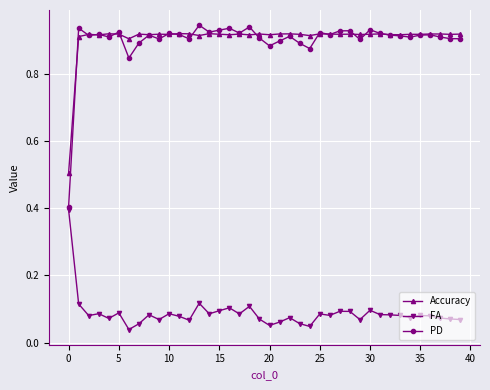

How many PD values are between 0 and 1?

40